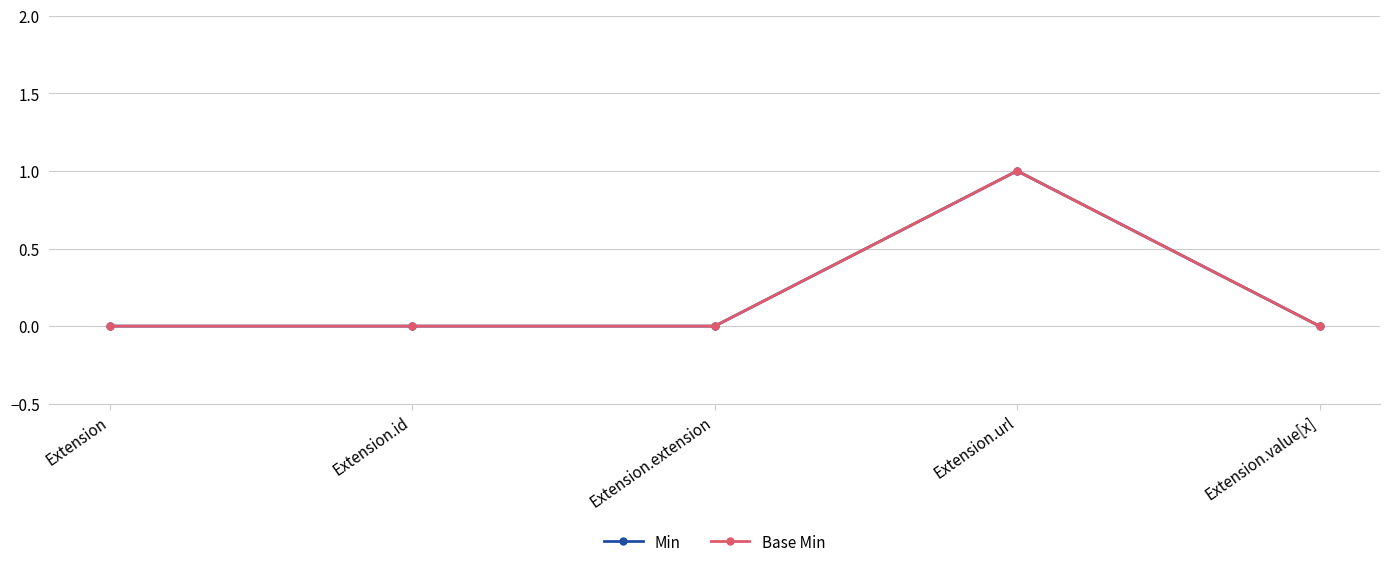

Reading right to left, list all the values displayed in this chart.

Min: 0	1	0	0	0
Base Min: 0	1	0	0	0